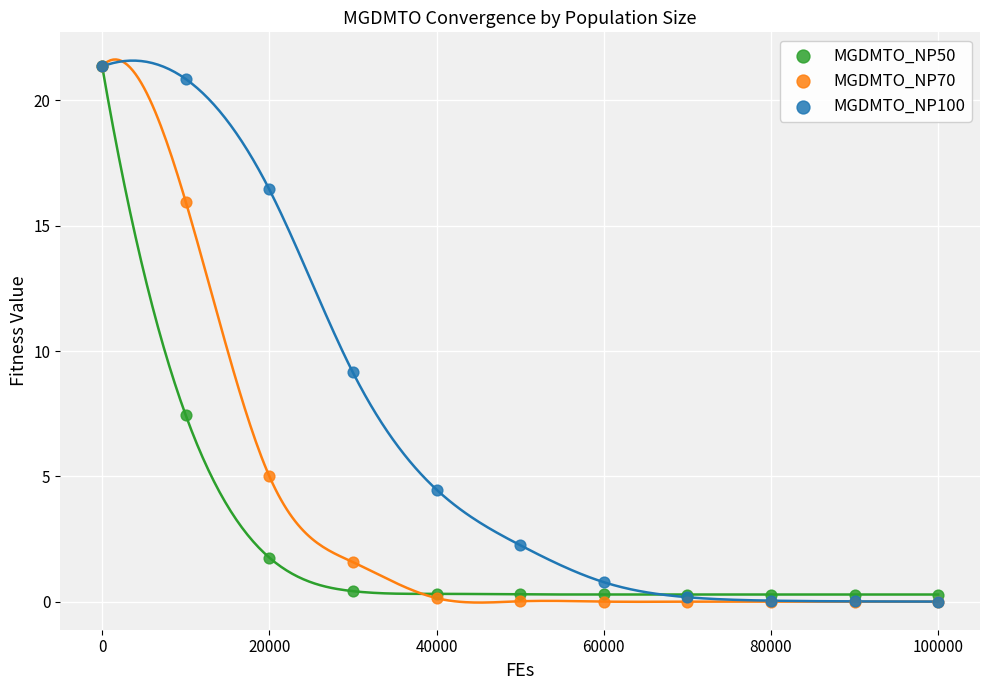

What are all the series names shown in the legend?

MGDMTO_NP50, MGDMTO_NP70, MGDMTO_NP100